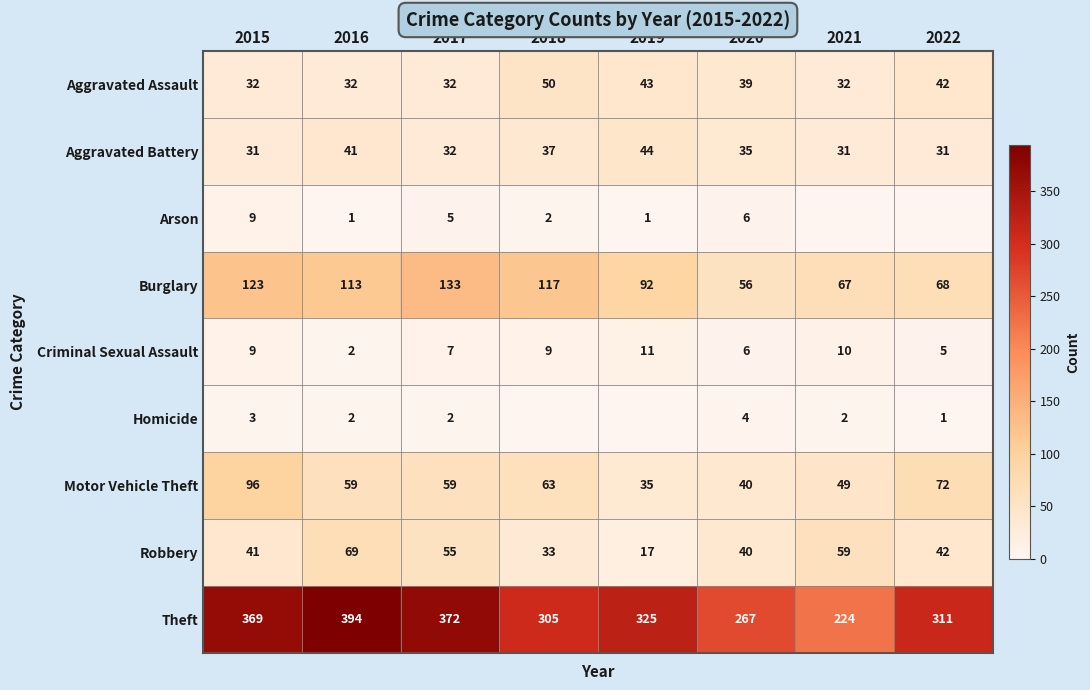

How many distinct data groups are displayed?

9